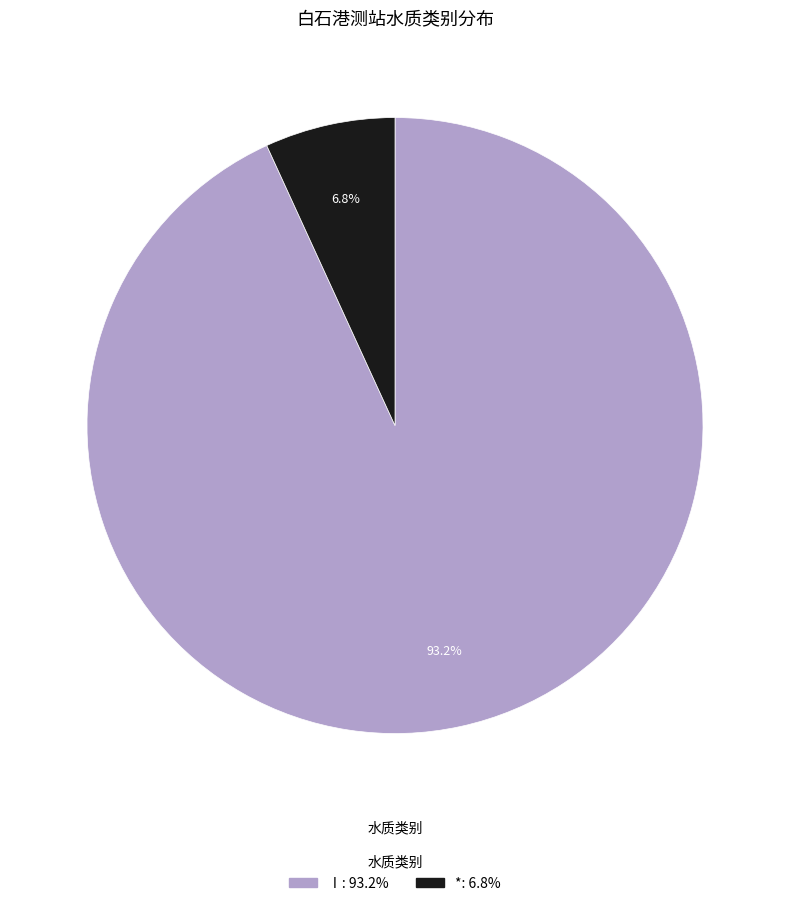

Does any single category account for the majority?

Yes